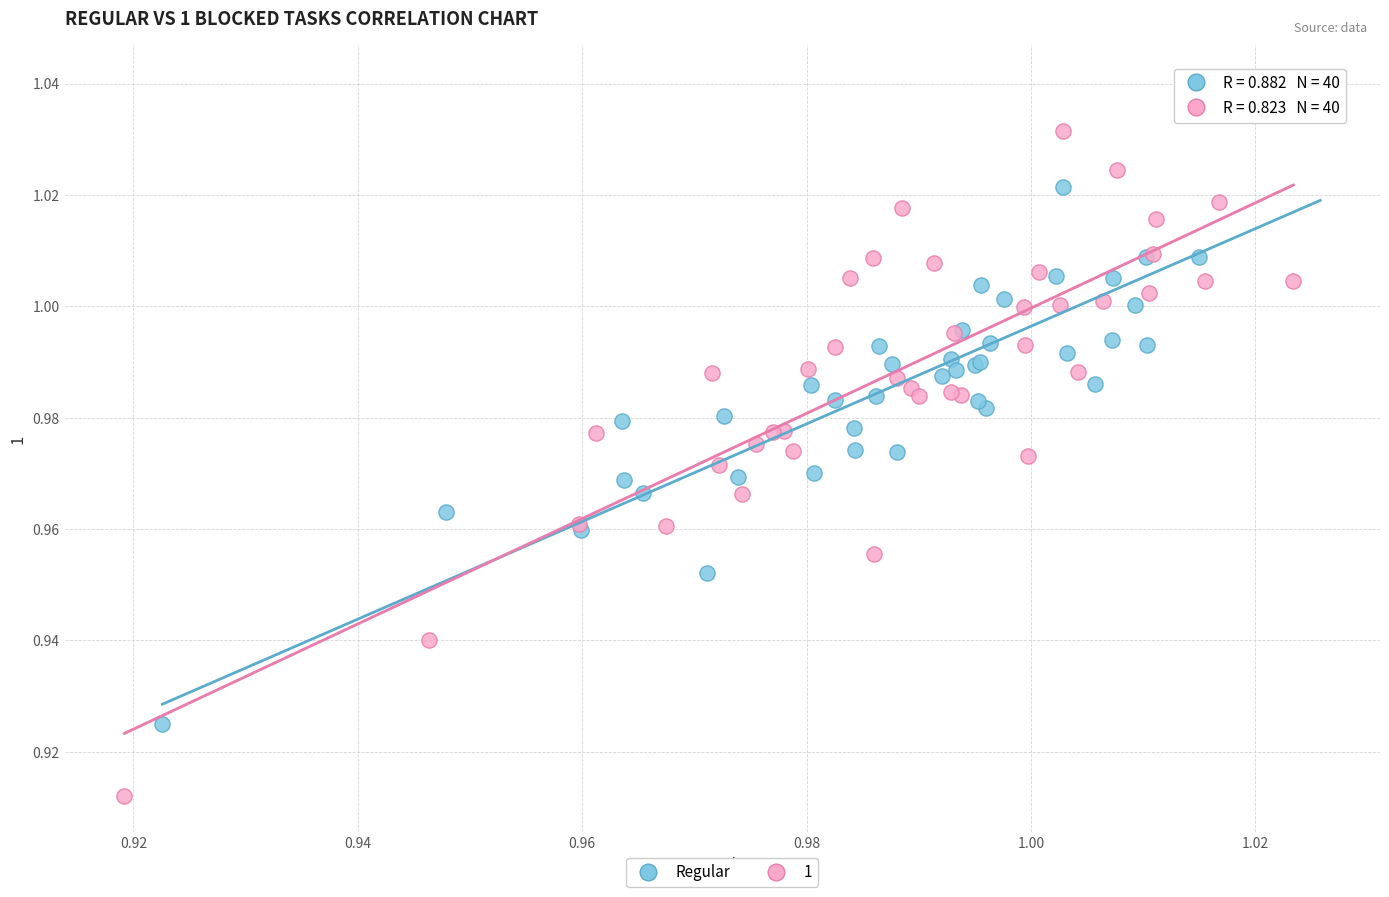

Which series contains the highest Y value?

Regular